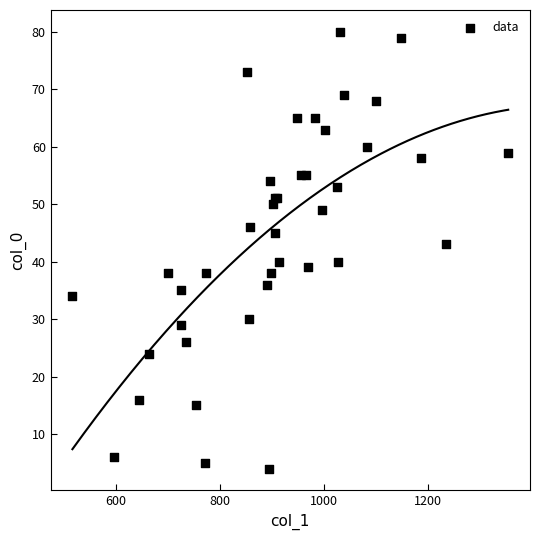

What Y value in the scatter plot is closest to 42?

43